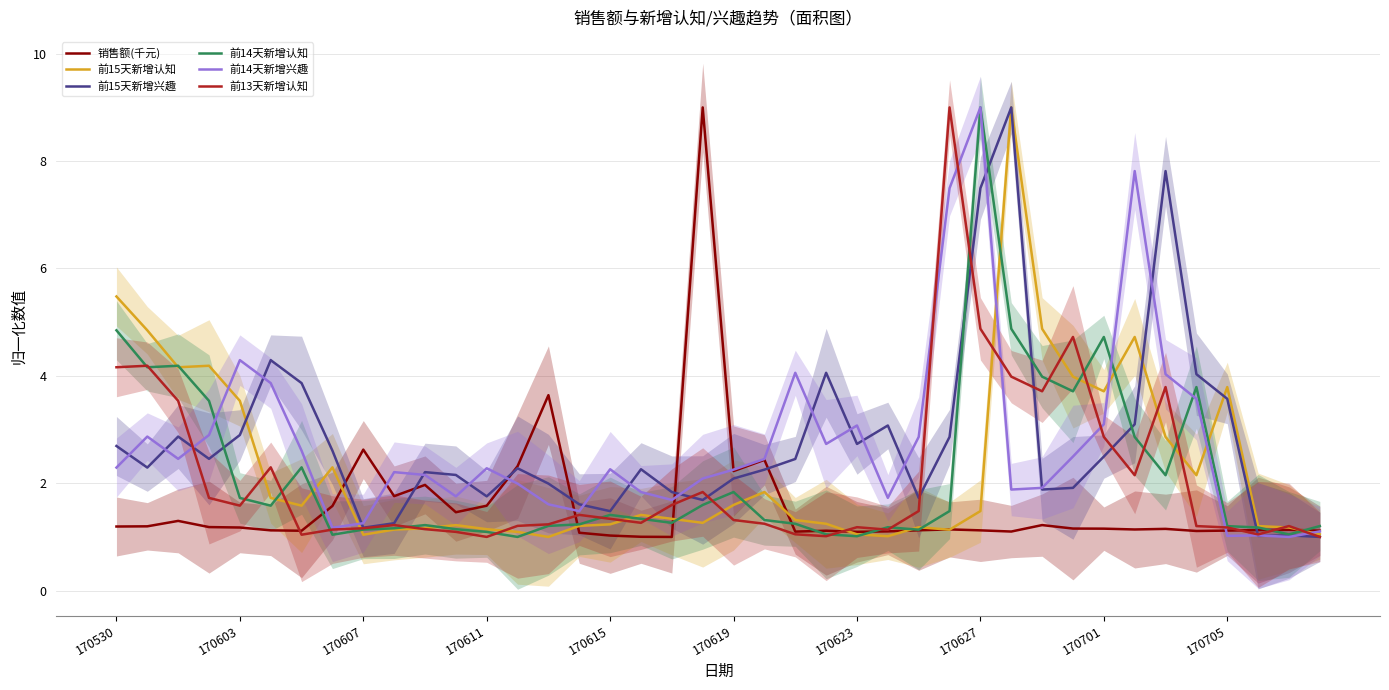

Reading right to left, transcribe all the data shown in this chart.

销售额(千元): 1.1	1.1	1.1	1.1	1.1	1.2	1.1	1.2	1.2	1.2	1.1	1.1	1.1	1.1	1.1	1.1	1.1	1.1	2.4	2.2	9.0	1.0	1.0	1.0	1.1	3.6	2.3	1.6	1.5	2.0	1.8	2.6	1.6	1.1	1.1	1.2	1.2	1.3	1.2	1.2
前15天新增认知: 1.0	1.2	1.2	3.8	2.1	2.9	4.7	3.7	4.0	4.9	9.0	1.5	1.1	1.2	1.0	1.0	1.2	1.3	1.8	1.6	1.3	1.3	1.4	1.2	1.2	1.0	1.1	1.1	1.2	1.2	1.1	1.0	2.3	1.6	1.7	3.5	4.2	4.2	4.8	5.5
前15天新增兴趣: 1.0	1.0	1.0	3.6	4.0	7.8	3.1	2.5	1.9	1.9	9.0	7.5	2.9	1.7	3.1	2.7	4.1	2.5	2.3	2.1	1.7	1.8	2.3	1.5	1.6	2.0	2.3	1.8	2.2	2.2	1.3	1.2	2.6	3.9	4.3	2.9	2.5	2.9	2.3	2.7
前14天新增认知: 1.2	1.0	1.2	1.2	3.8	2.1	2.9	4.7	3.7	4.0	4.9	9.0	1.5	1.1	1.2	1.0	1.0	1.2	1.3	1.8	1.6	1.3	1.3	1.4	1.2	1.2	1.0	1.1	1.1	1.2	1.2	1.1	1.0	2.3	1.6	1.7	3.5	4.2	4.2	4.8
前14天新增兴趣: 1.1	1.0	1.0	1.0	3.6	4.0	7.8	3.1	2.5	1.9	1.9	9.0	7.5	2.9	1.7	3.1	2.7	4.1	2.5	2.3	2.1	1.7	1.8	2.3	1.5	1.6	2.0	2.3	1.8	2.2	2.2	1.3	1.2	2.6	3.9	4.3	2.9	2.5	2.9	2.3
前13天新增认知: 1.0	1.2	1.0	1.2	1.2	3.8	2.1	2.9	4.7	3.7	4.0	4.9	9.0	1.5	1.1	1.2	1.0	1.0	1.2	1.3	1.8	1.6	1.3	1.3	1.4	1.2	1.2	1.0	1.1	1.1	1.2	1.2	1.1	1.0	2.3	1.6	1.7	3.5	4.2	4.2